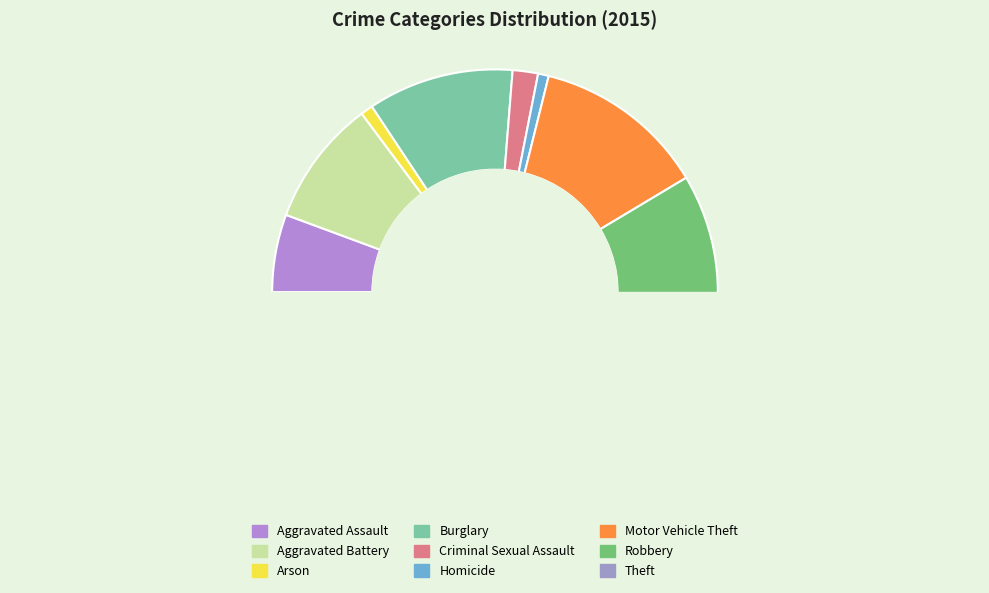

What is the ratio of the value at Arson to the value at Aggravated Assault?

0.2